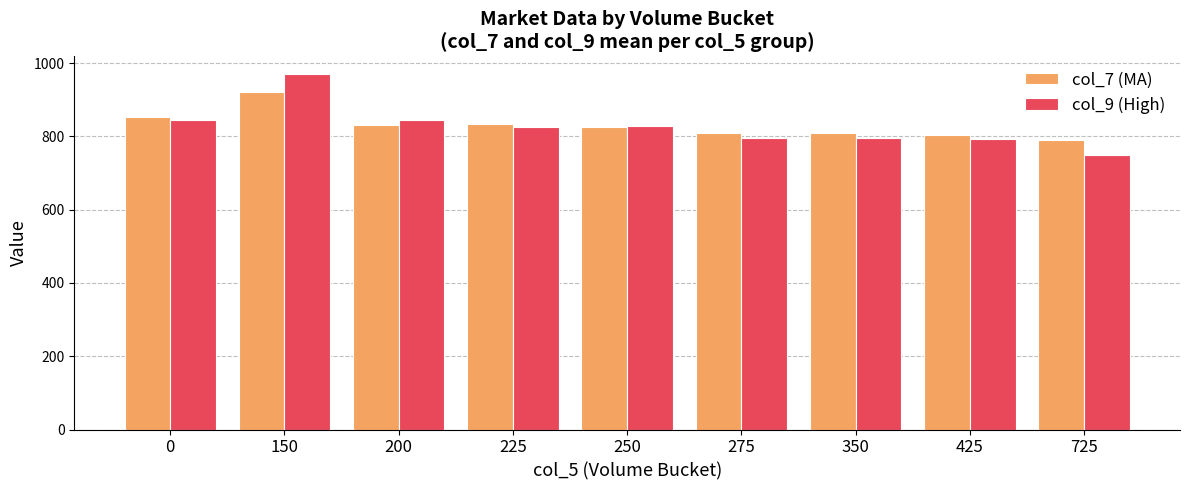

What are all the series names shown in the legend?

col_7 (MA), col_9 (High)